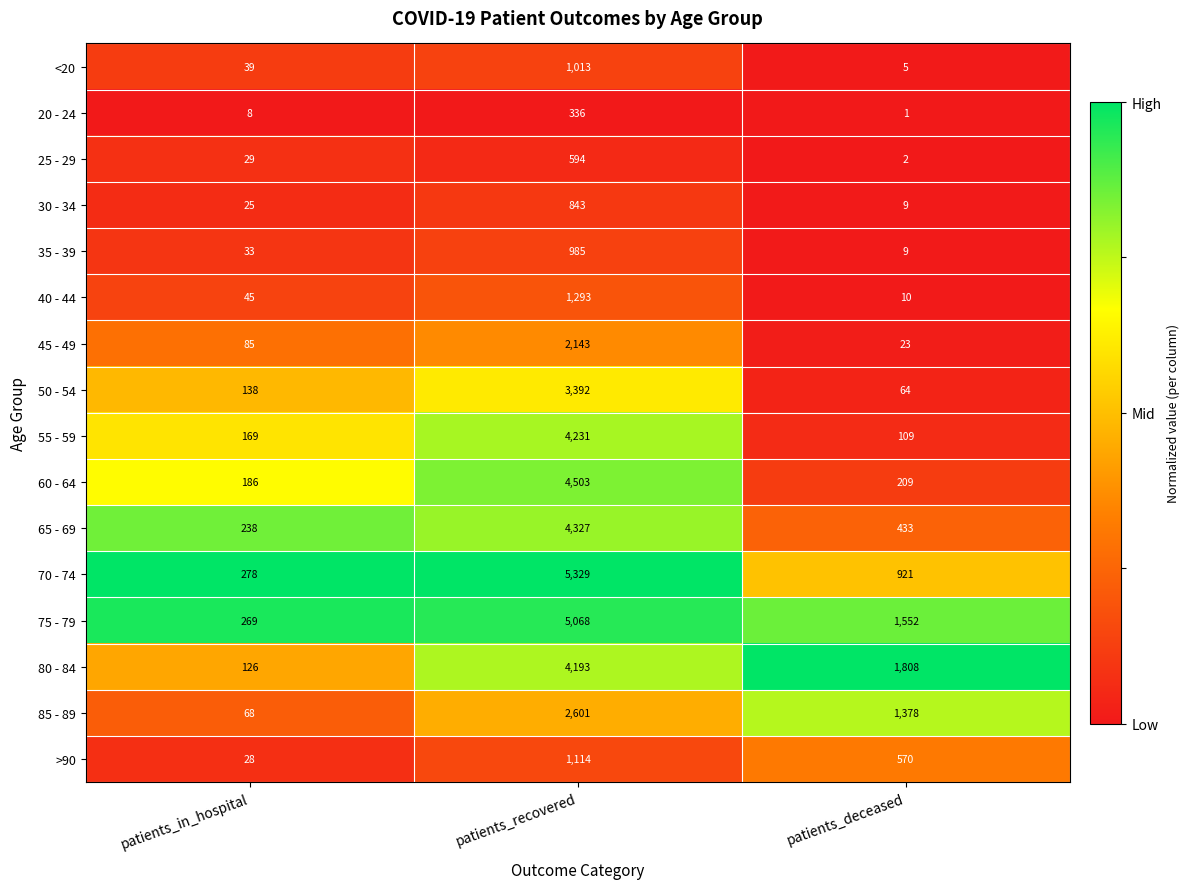

Between patients_in_hospital and patients_recovered, which series saw the biggest shift?

70 - 74